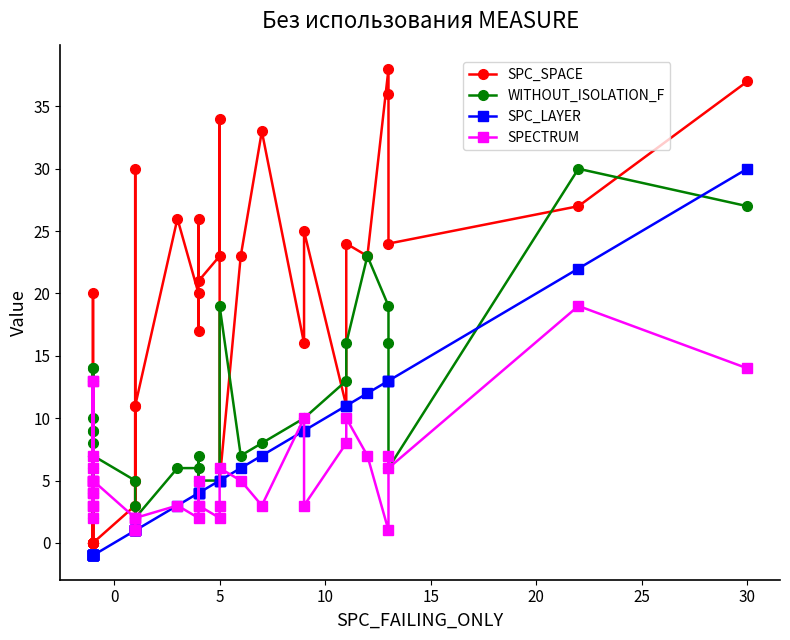

How many data points in SPC_SPACE are less than 16?

20